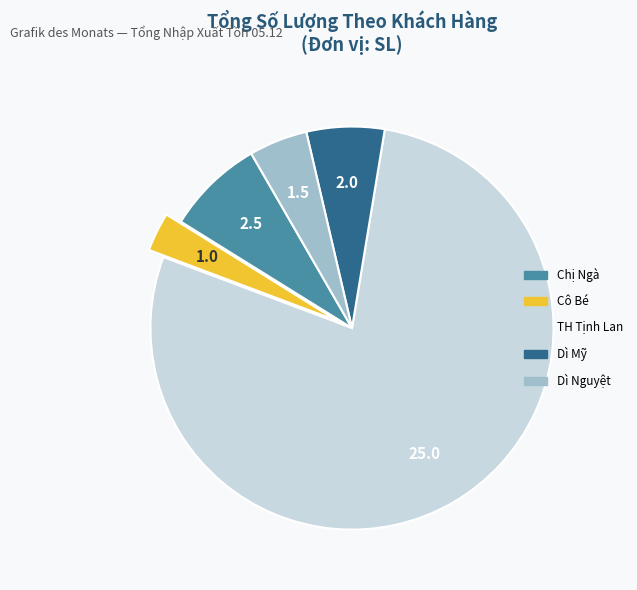

Which has a higher value, Dì Mỹ or Dì Nguyệt?

Dì Mỹ